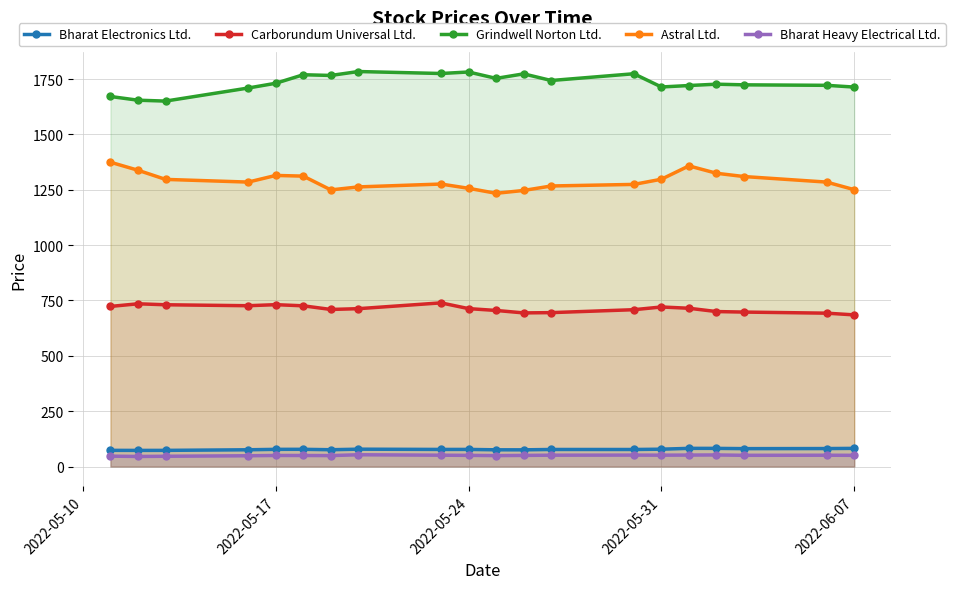

True or false: Bharat Electronics Ltd. and Astral Ltd. cross at least once.

False